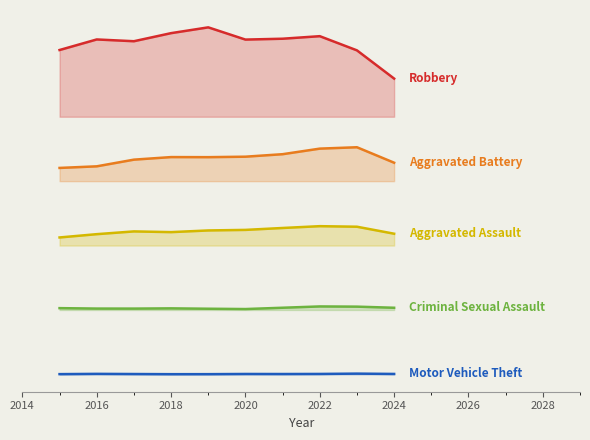

Is it true that Aggravated Battery equals 1928.0 at 2018?

False